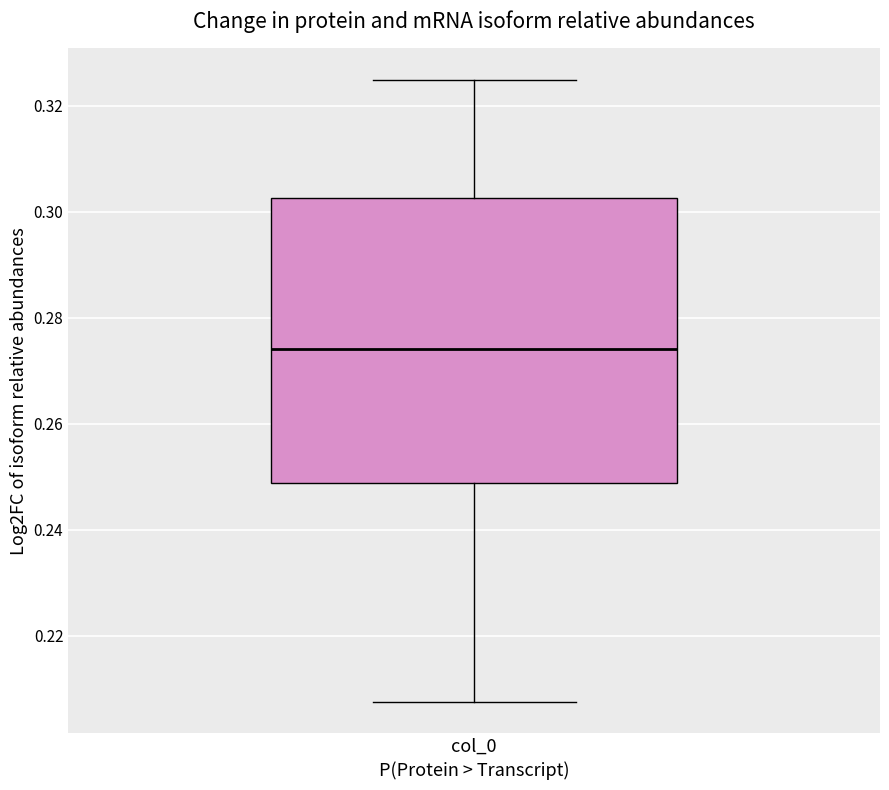

Transcribe this box plot: give where the median line is, the range the box spans, and where the two whiskers end, as read against the y-axis. The values are not printed on the chart, so give them approximately, as read against the axis.

median 0.274, box 0.248 to 0.302, whiskers 0.208 to 0.324